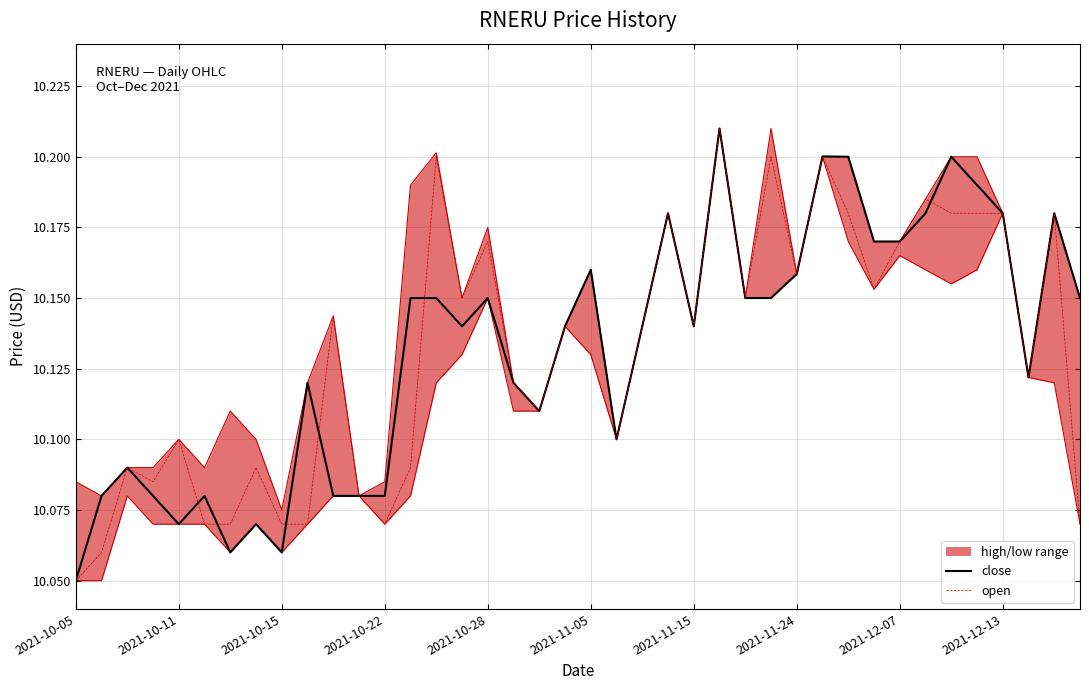

At which label is close closest to 10?

2021-10-05